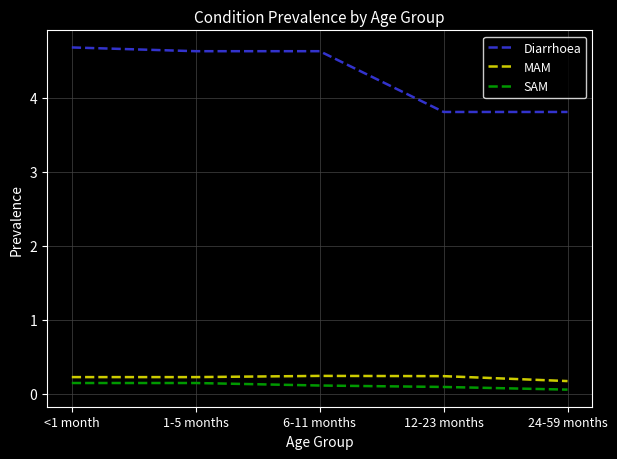

True or false: SAM and MAM intersect in this chart.

False